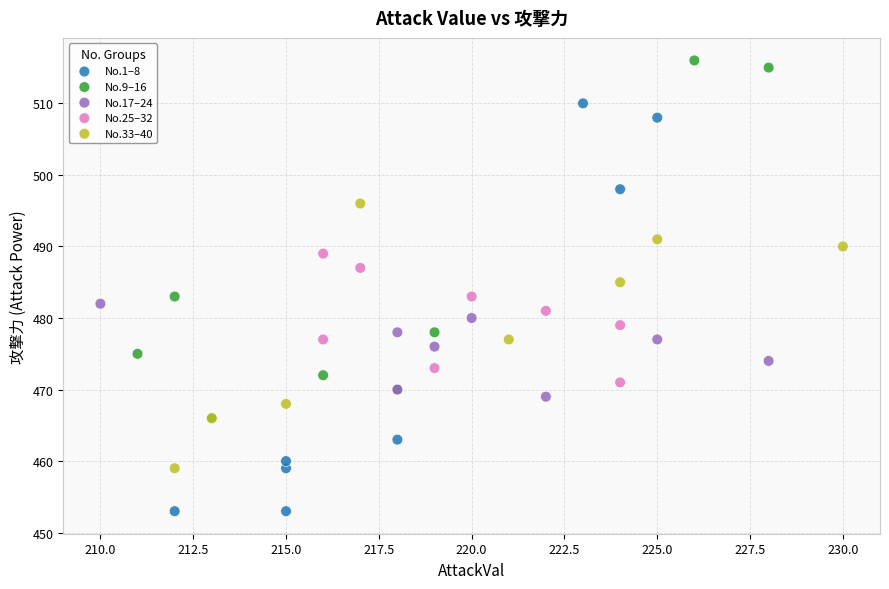

Which series contains the highest Y value?

No.9–16